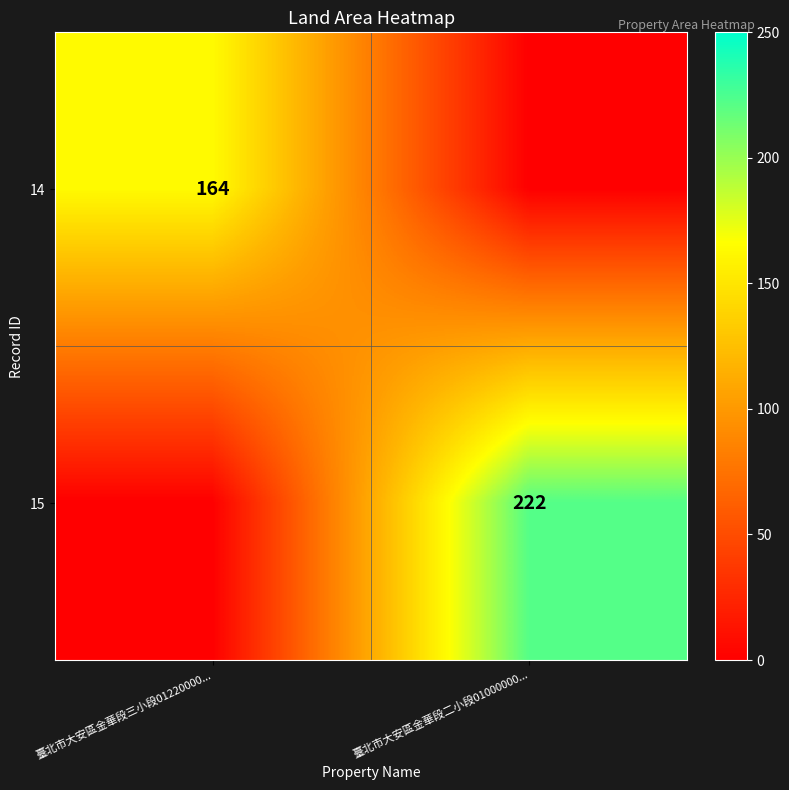

Which has a higher value, 臺北市大安區金華段三小段01220000... or 臺北市大安區金華段二小段01000000...?

臺北市大安區金華段三小段01220000...